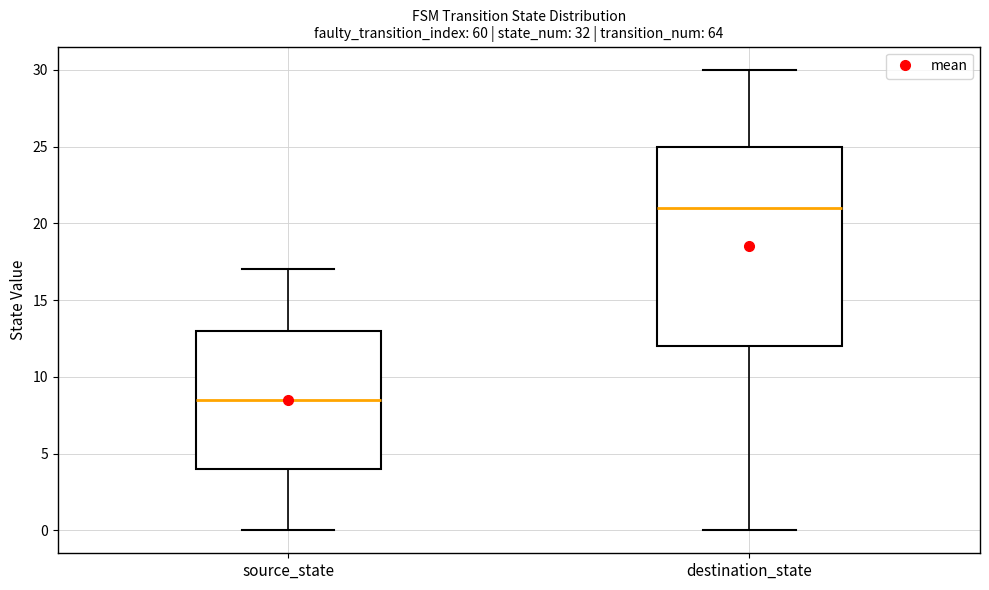

Comparing the boxes themselves (not the whiskers), which one is the tallest?

destination_state